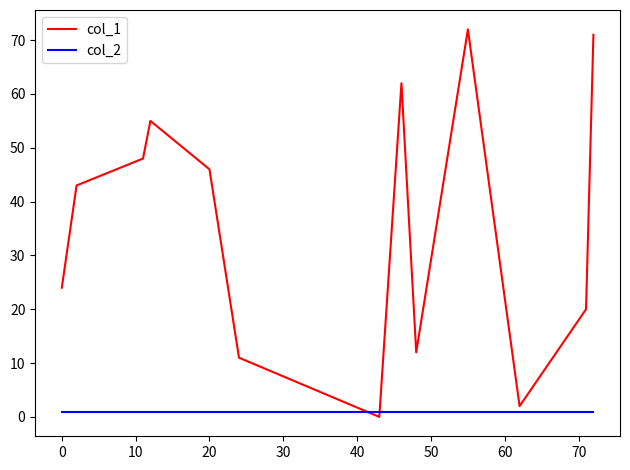

Rank the series by their maximum value, from highest to lowest.

col_1, col_2